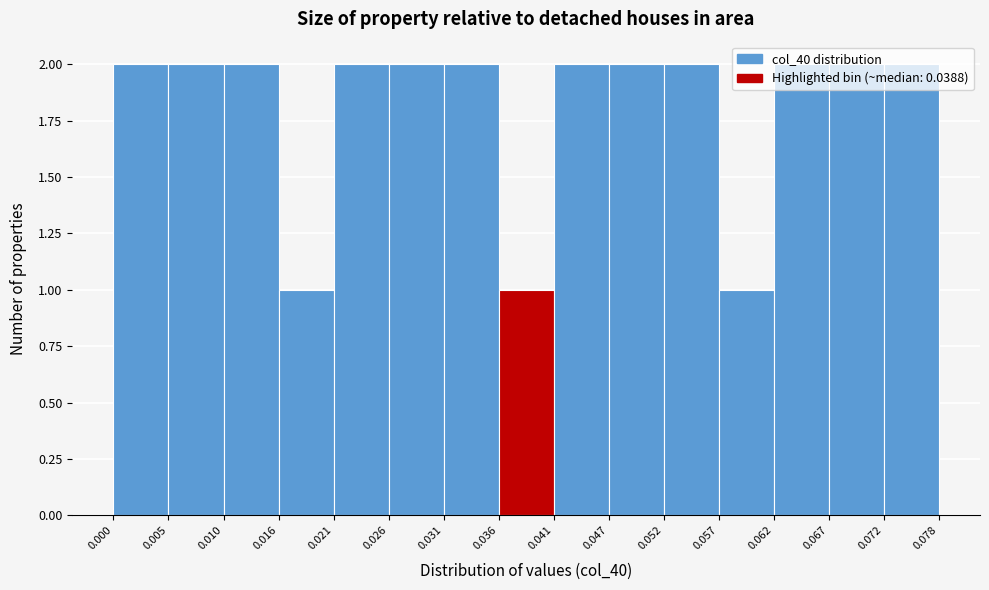

Reading left to right, transcribe this chart: for each bar, give the range it covers on the x-axis and its height. The values are not printed on the chart, so give them approximately, as read against the axis.

0.000 to 0.005: 2
0.005 to 0.010: 2
0.010 to 0.016: 2
0.016 to 0.021: 1
0.021 to 0.026: 2
0.026 to 0.031: 2
0.031 to 0.036: 2
0.036 to 0.041: 1
0.041 to 0.047: 2
0.047 to 0.052: 2
0.052 to 0.057: 2
0.057 to 0.062: 1
0.062 to 0.067: 2
0.067 to 0.072: 2
0.072 to 0.078: 2